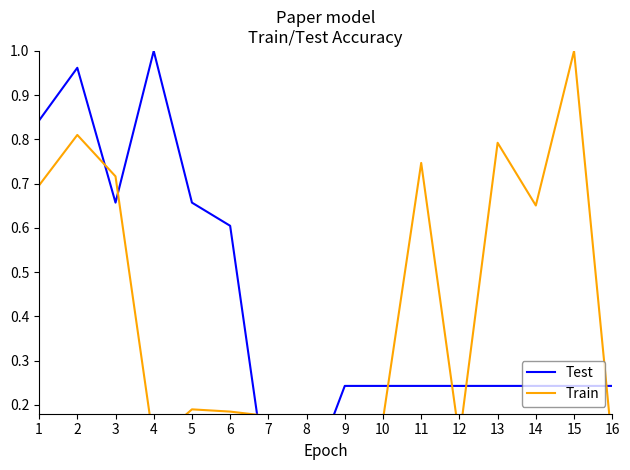

In Test, how many points are higher than both neighbors (excluding endpoints)?

2